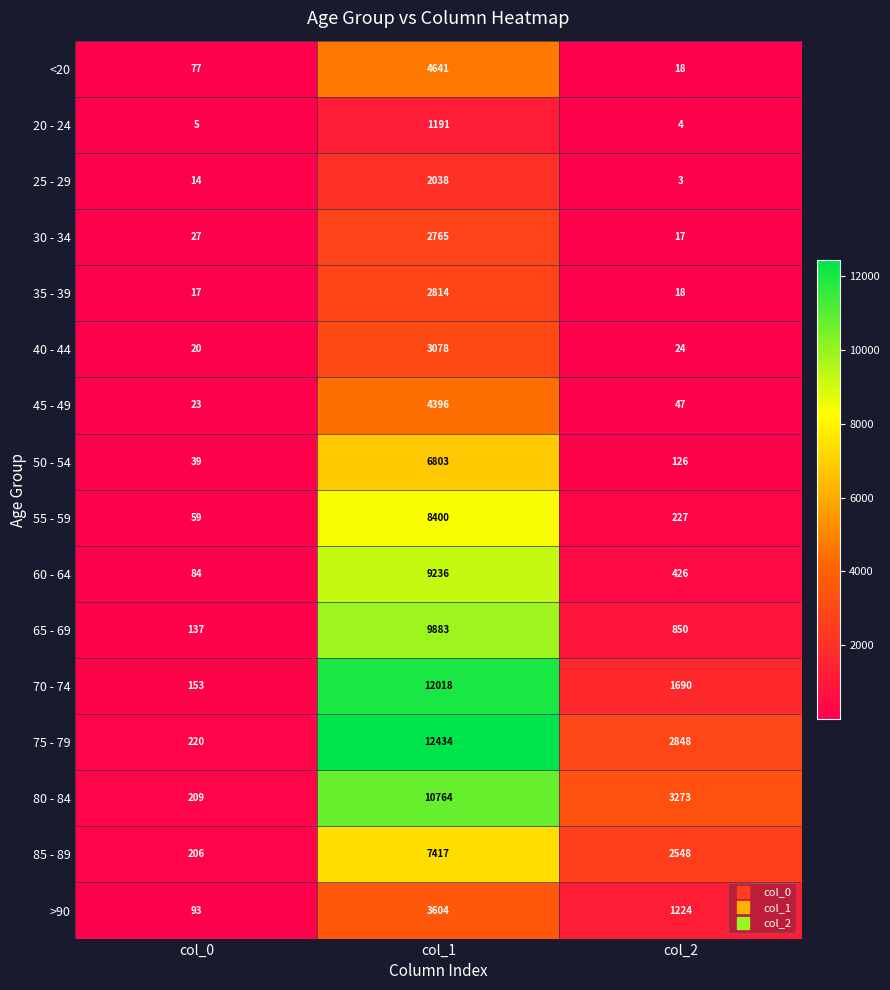

List the labels in order of 40 - 44 value, smallest first.

col_0, col_2, col_1